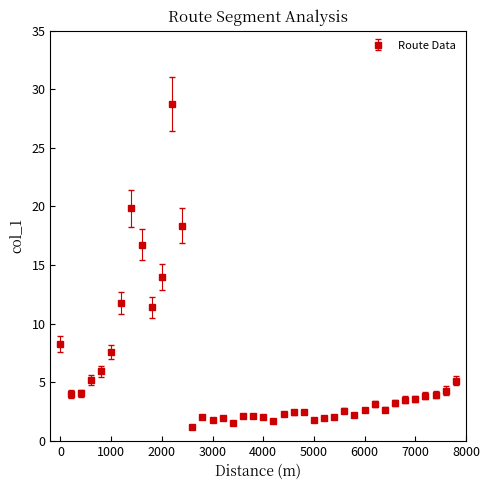

What is the difference between the maximum and minimum values?

27.6